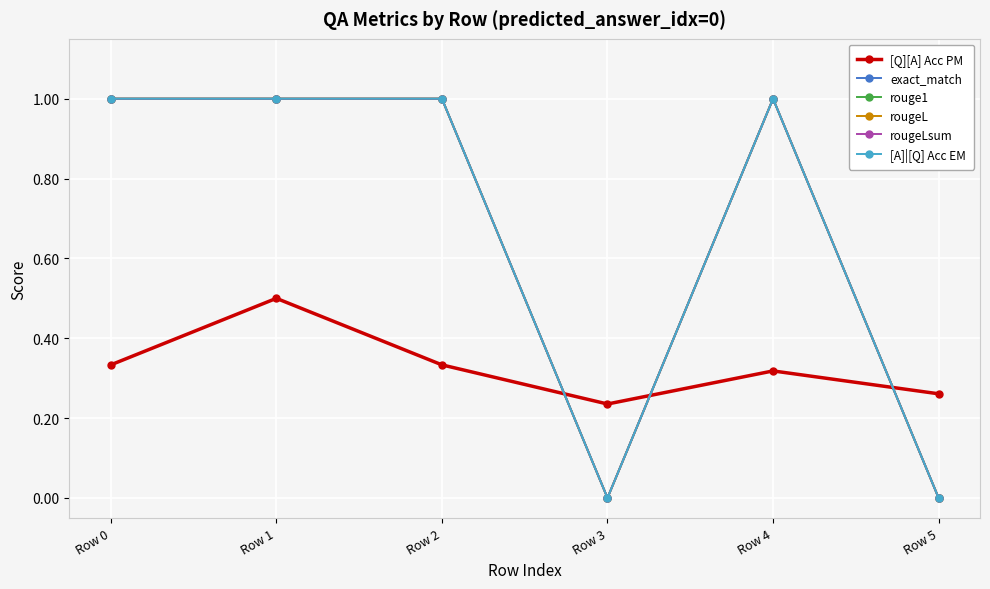

Does the chart have visible grid lines?

Yes